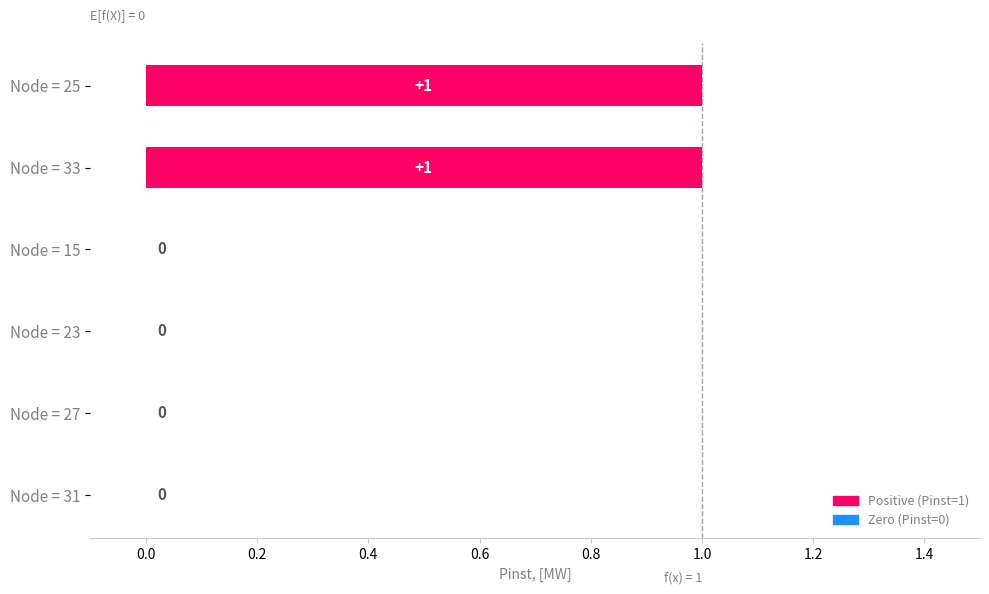

At which category does the chart reach its minimum across all series?

15